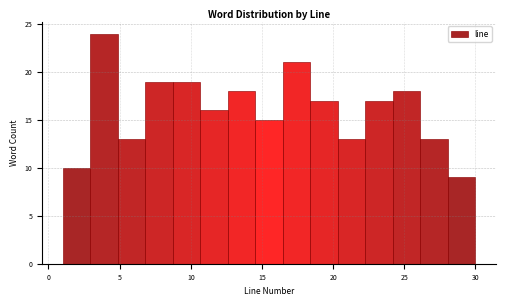

Read against the x-axis, roughly where is the centre of the tallest bar?

4.0